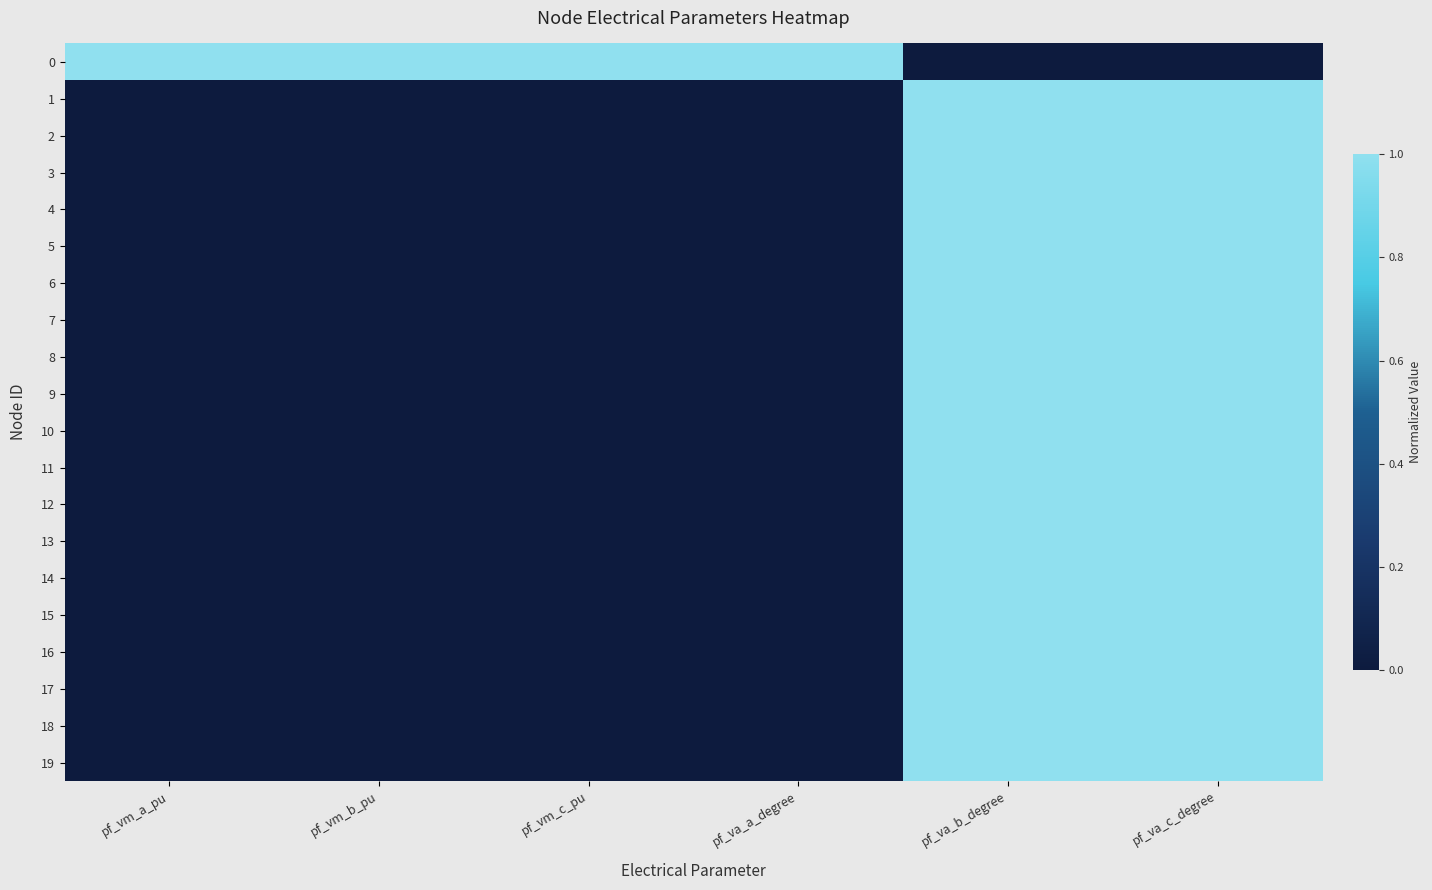

How many distinct data groups are displayed?

20